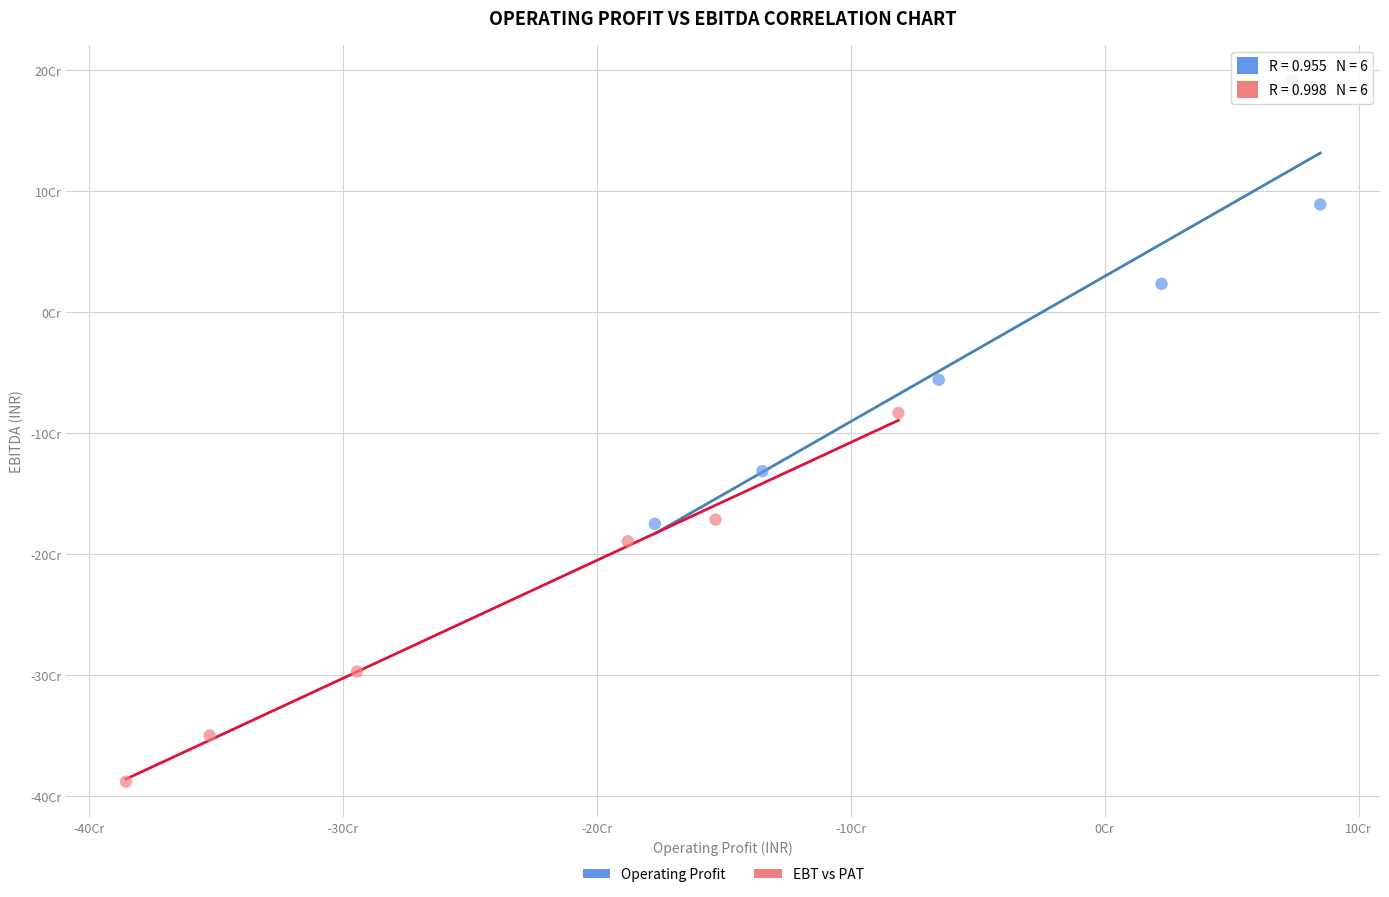

What are all the series names shown in the legend?

Operating Profit, EBT vs PAT